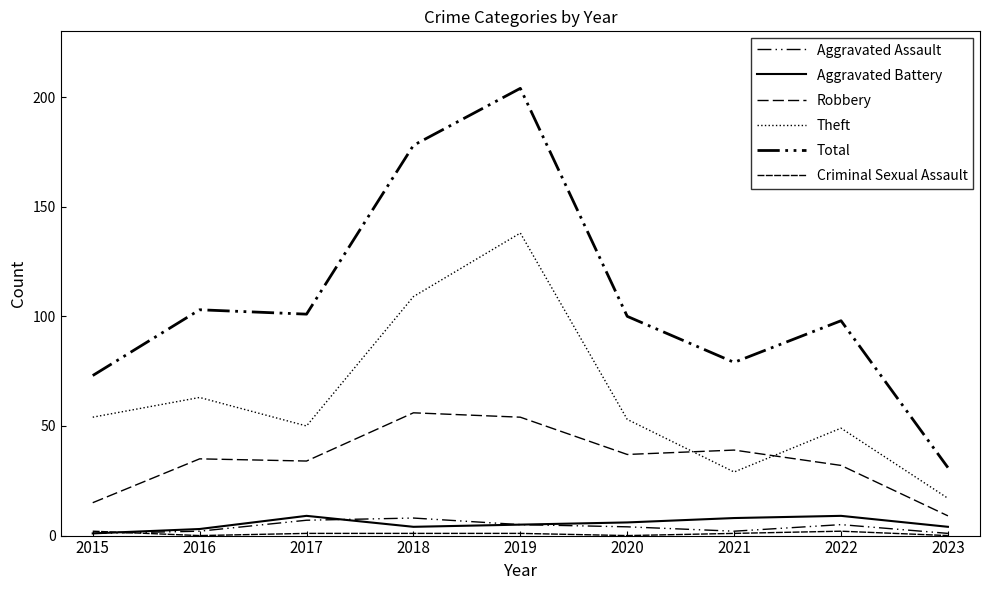

True or false: Theft and Total intersect in this chart.

False